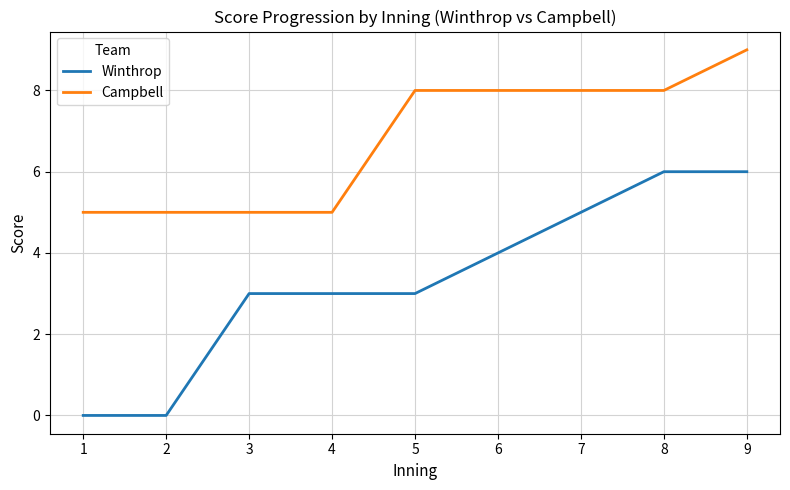

How many series are shown in this chart?

2